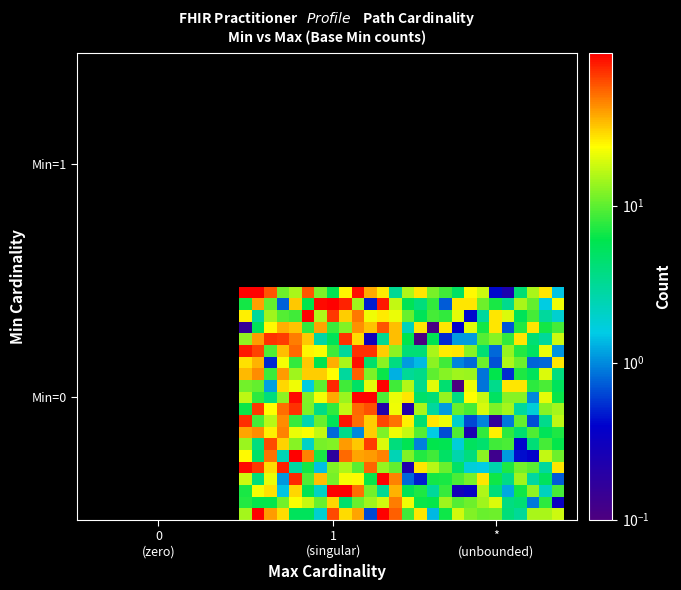

Count the number of categories in the chart.

40